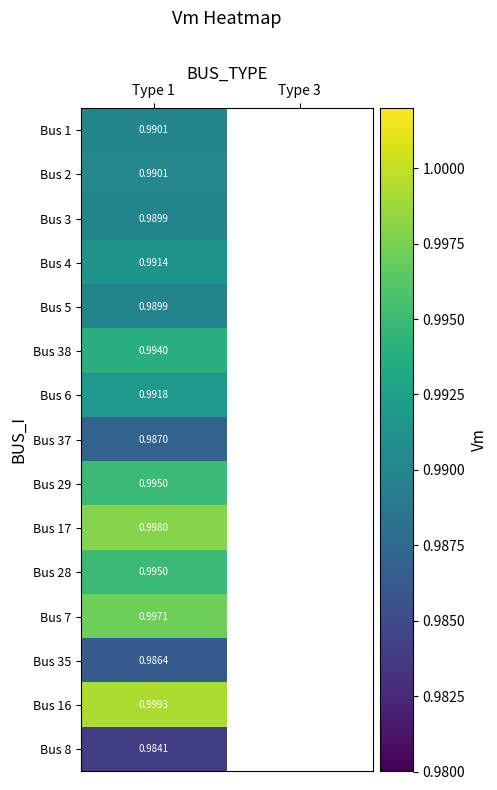

At which label does Bus 29 reach its minimum?

Type 1